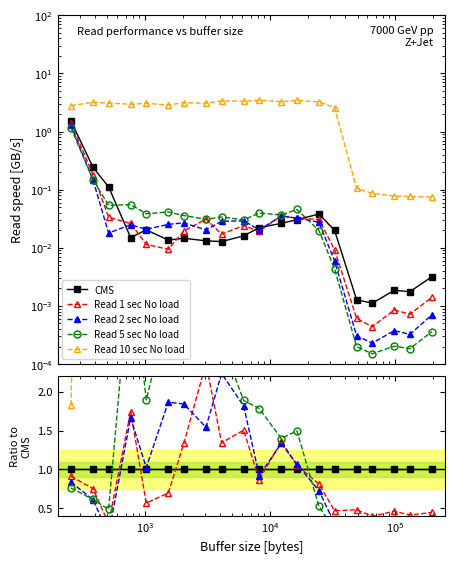

Which series has the largest total across all categories?

Read 10 sec No load